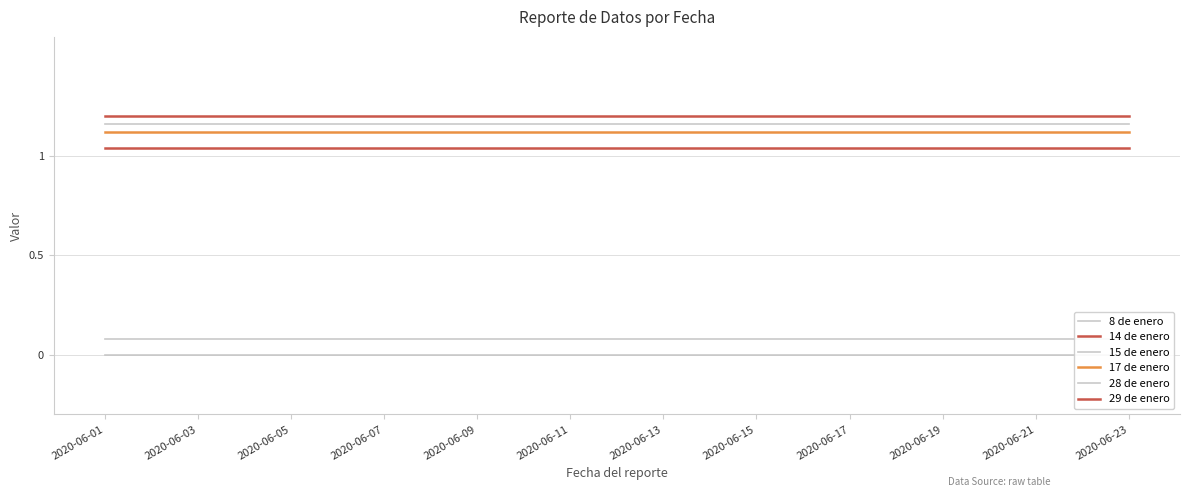

What is the highest value of the 17 de enero series?

1.1